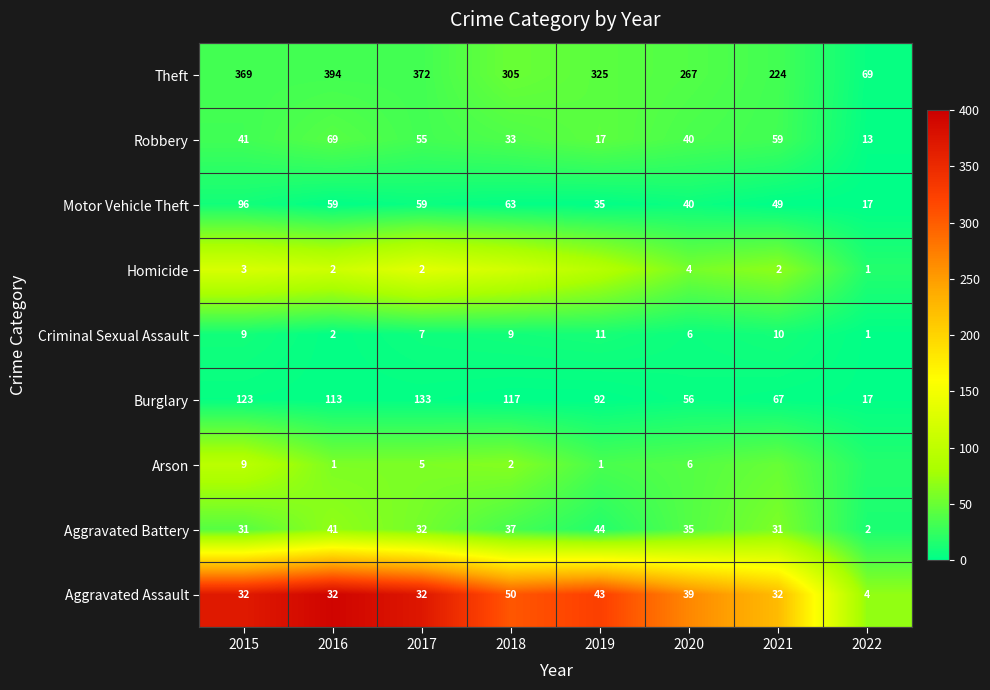

True or false: Burglary has a value of 1 at 2015.

False